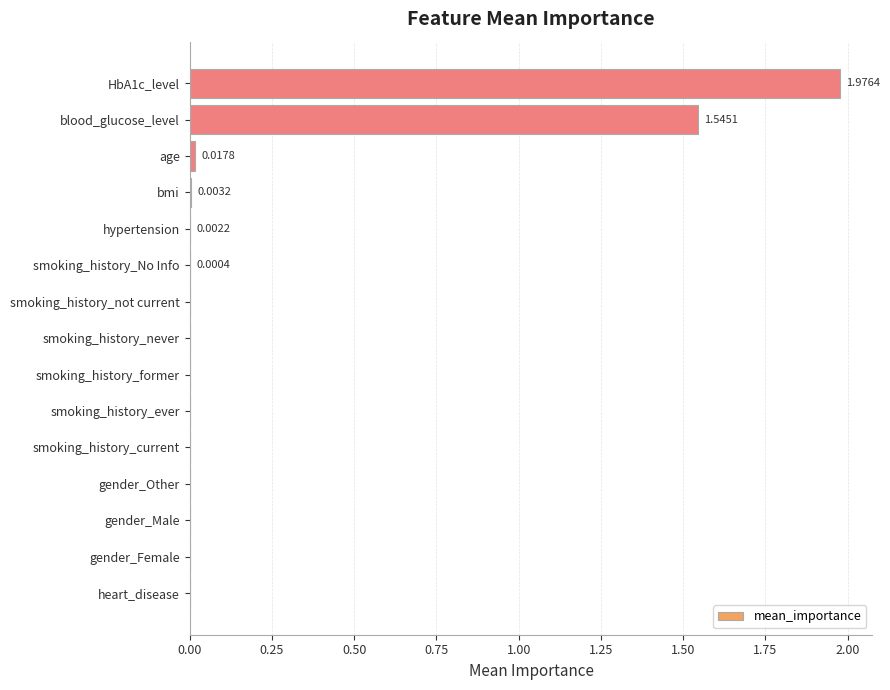

What is the sum of all values?

3.5